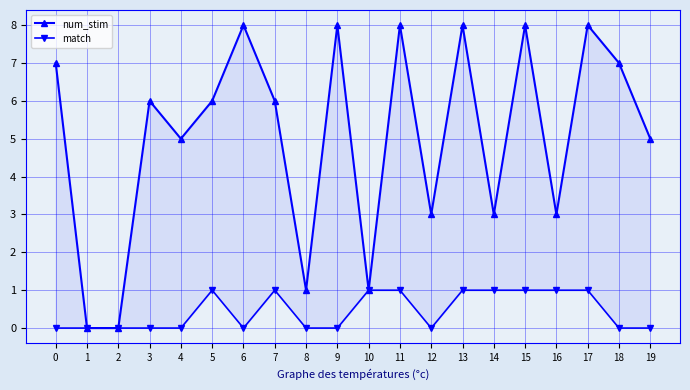

At which label does match reach its peak?

5